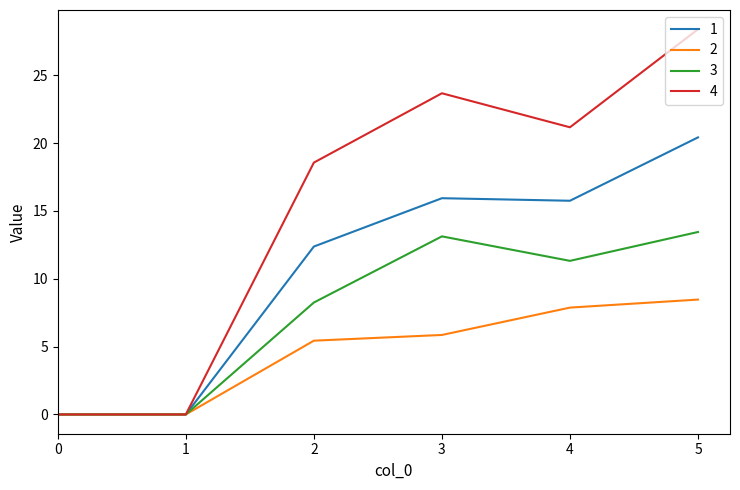

What is the difference between the maximum and minimum values in the 4 series?

28.4